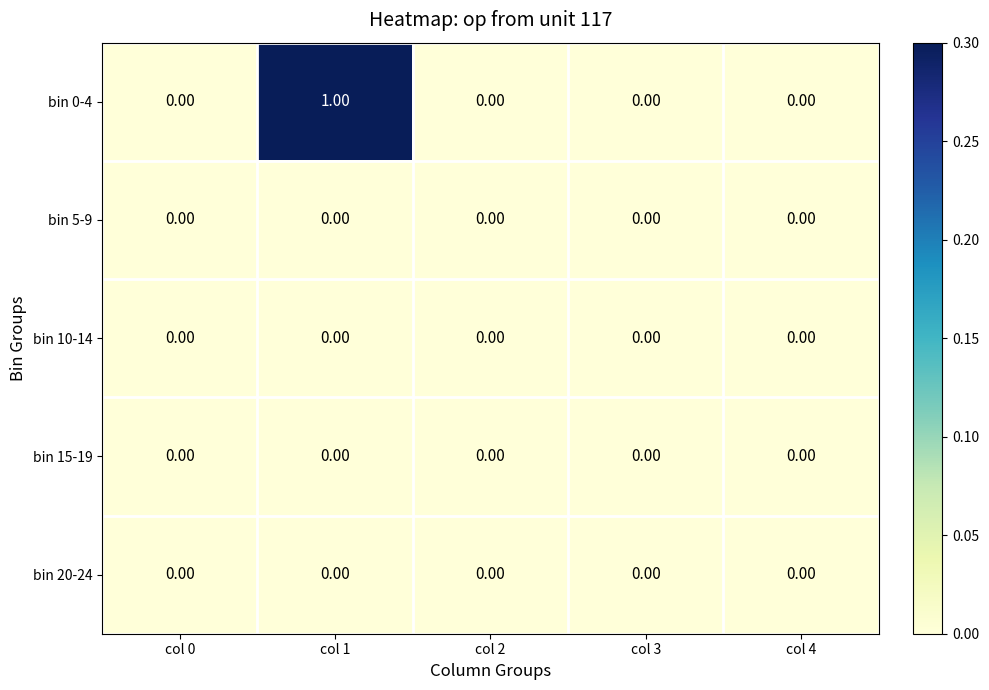

Which series changed the most between col 1 and col 4?

bin 0-4